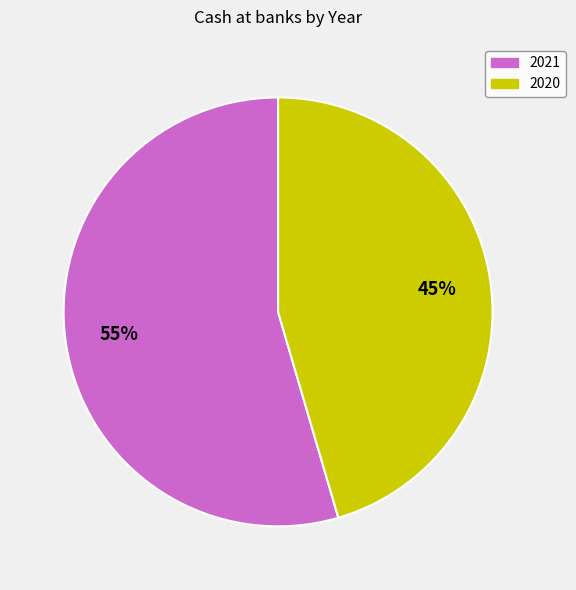

Which has a higher value, 2020 or 2021?

2021